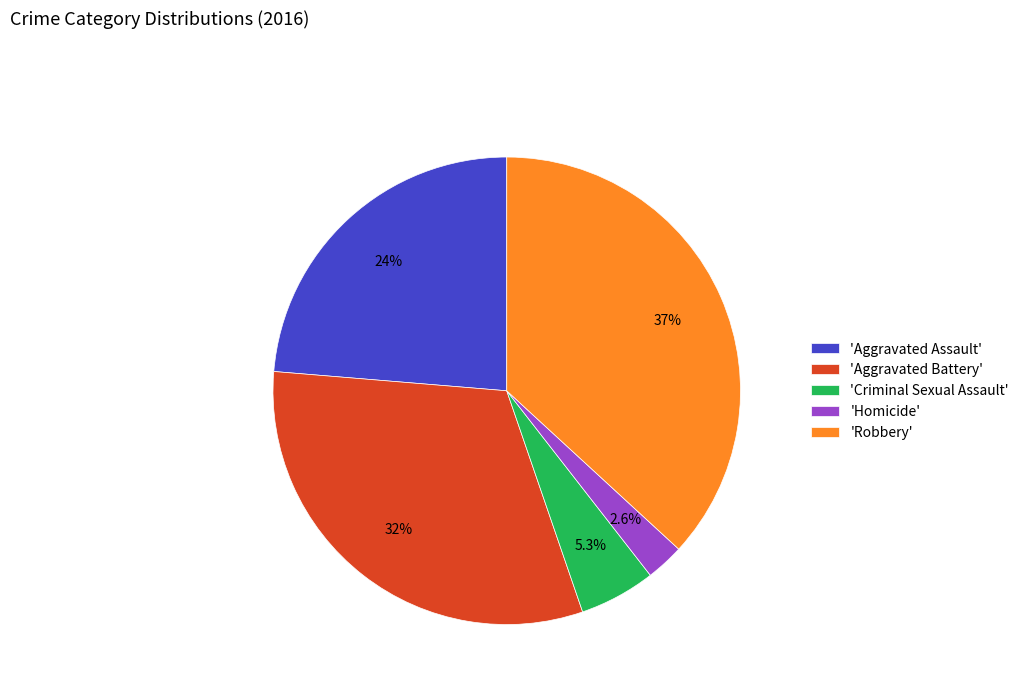

What is the smallest slice in the pie chart?

'Homicide'